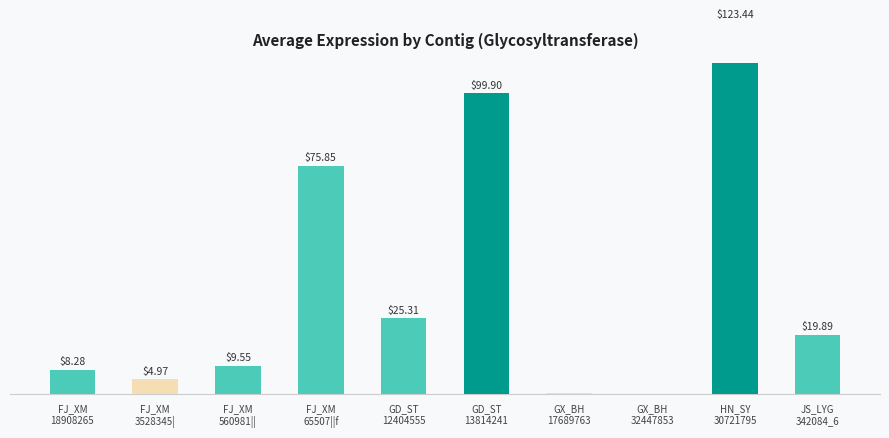

What is the difference between the second highest and minimum values?

99.9